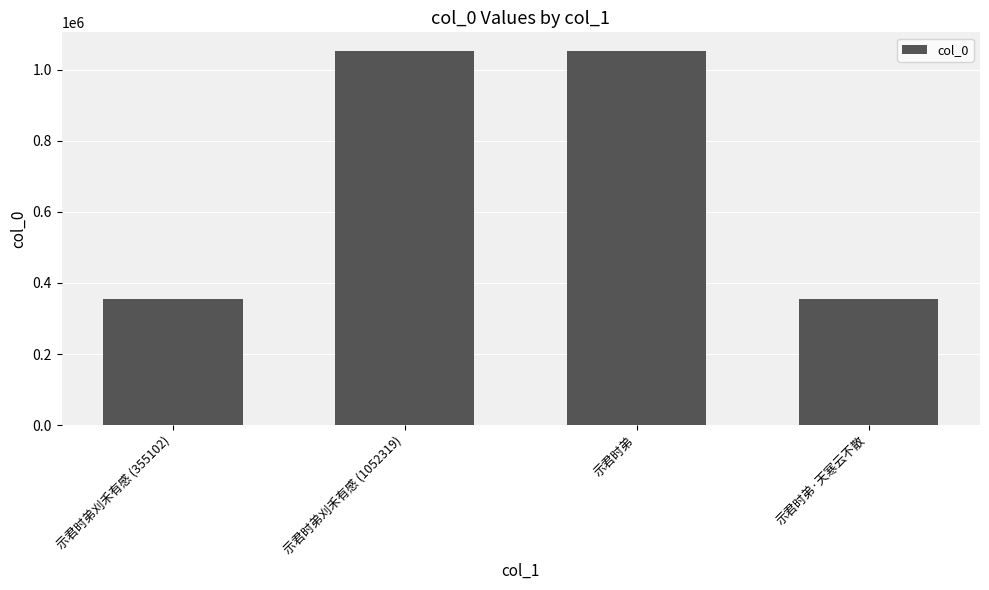

How many data points does each series have?

4